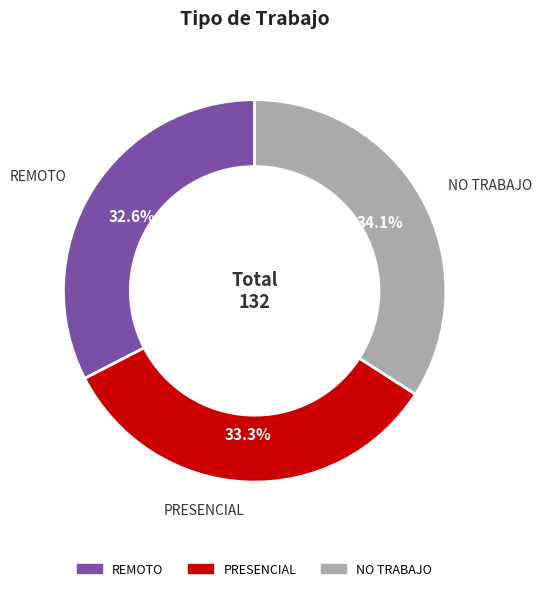

What is the largest slice in the pie chart?

NO TRABAJO